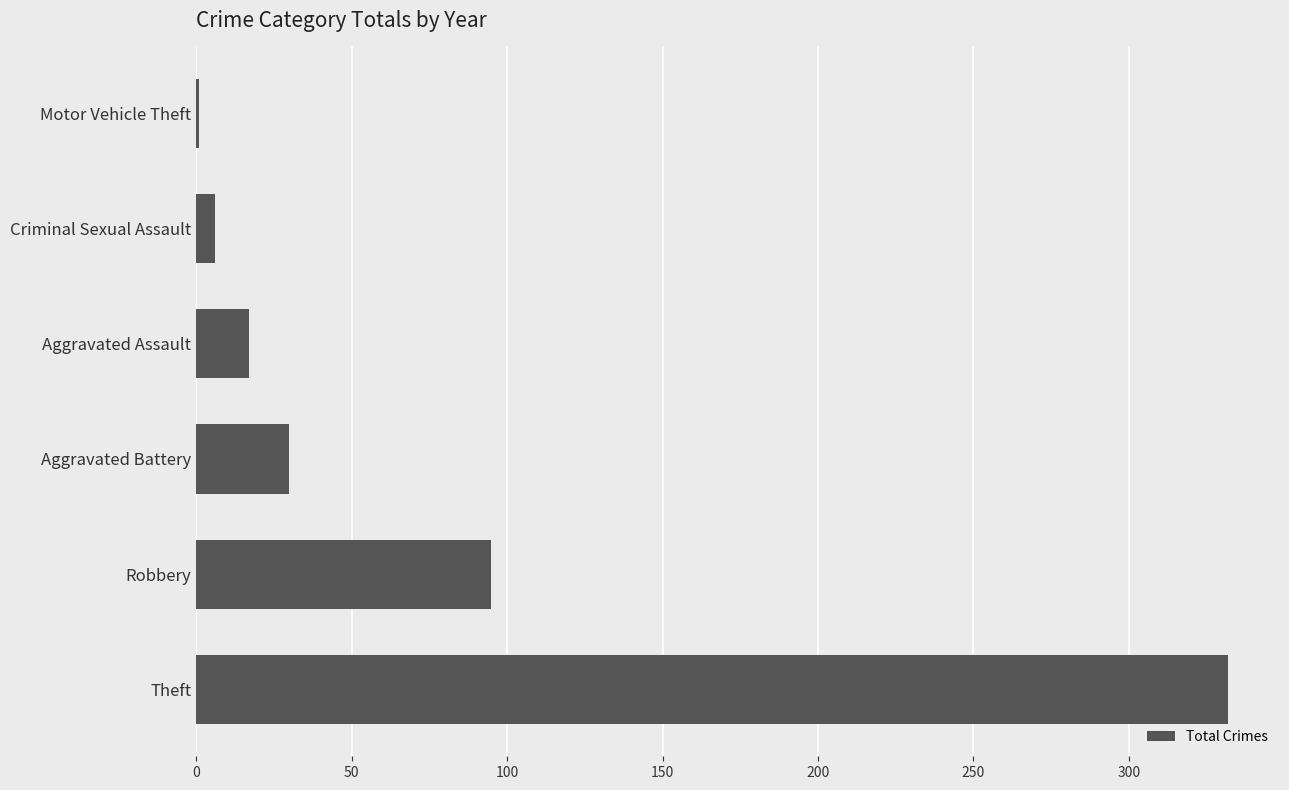

Does the chart contain stacked bars?

No